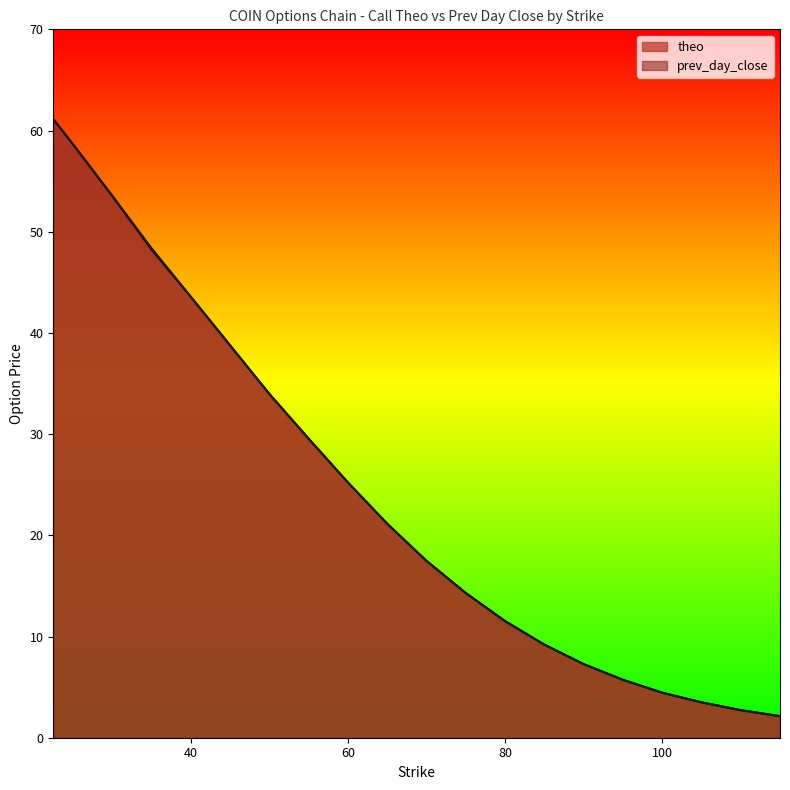

The value of theo at 25.0 is 58.6. True or false?

True